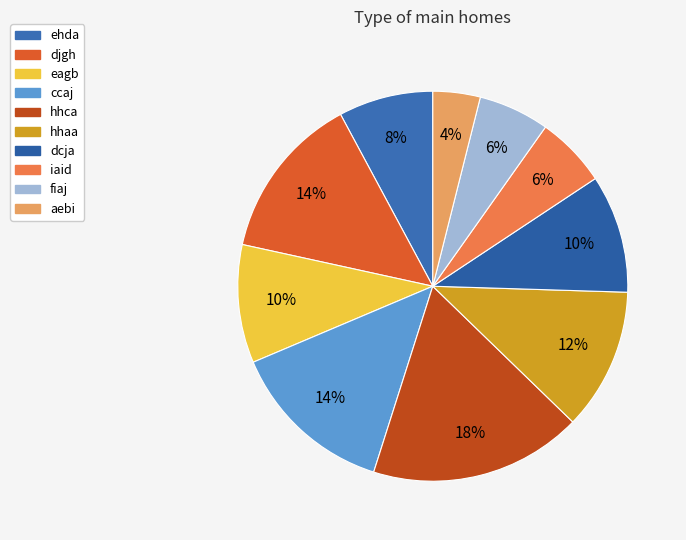

Does dcja represent more than half of the total?

No